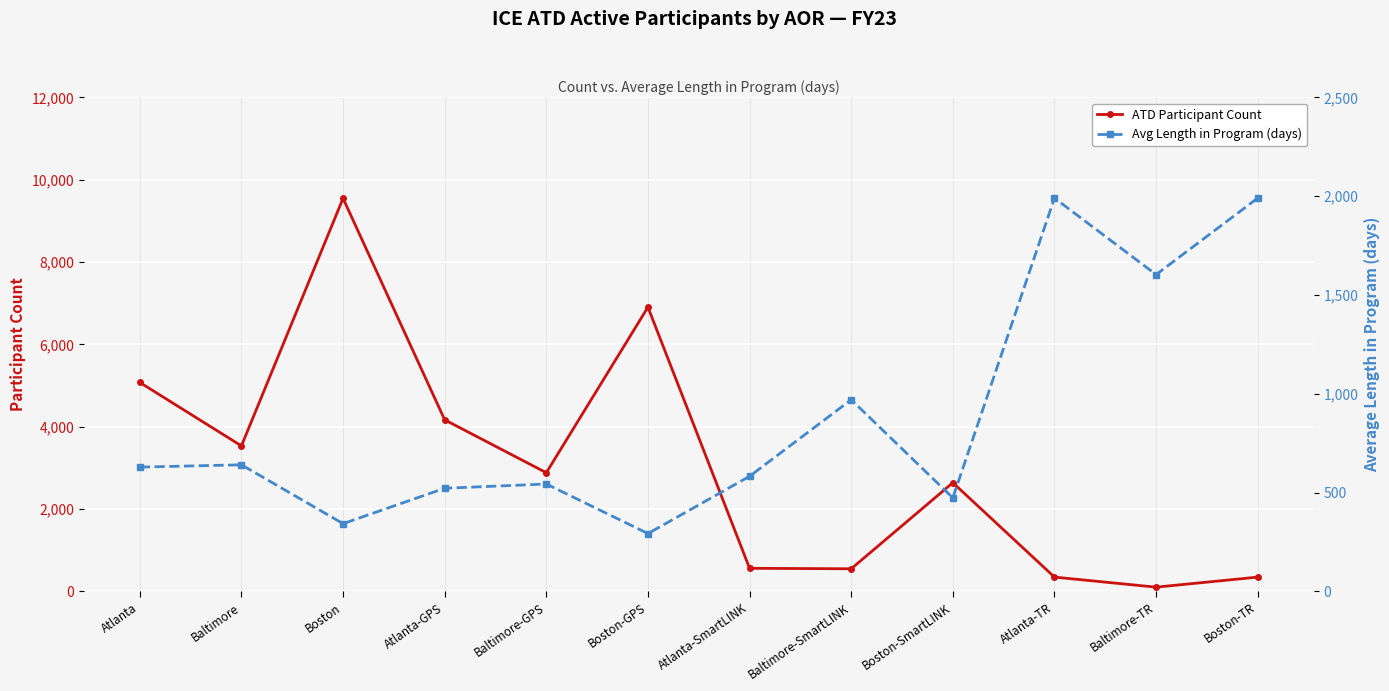

Which label corresponds to the smallest value in the chart?

Baltimore-TR